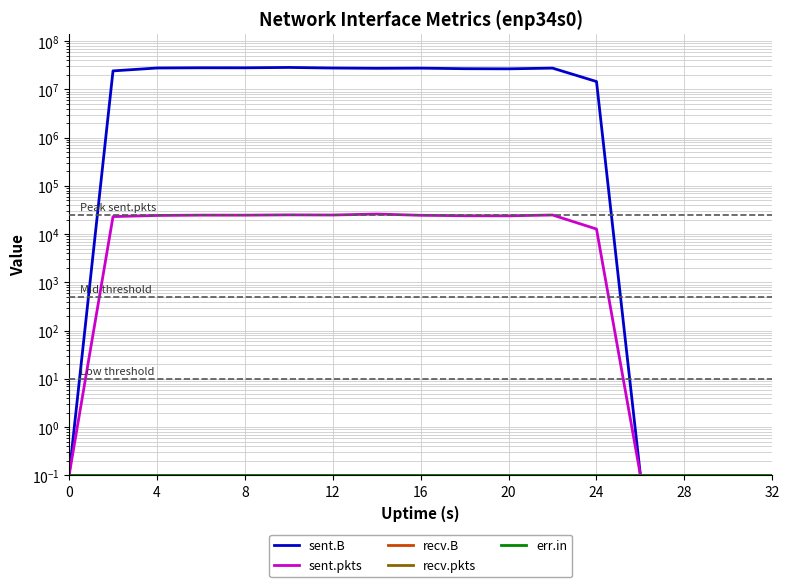

What is the difference between the maximum and minimum values in the sent.B series?

28590541.9